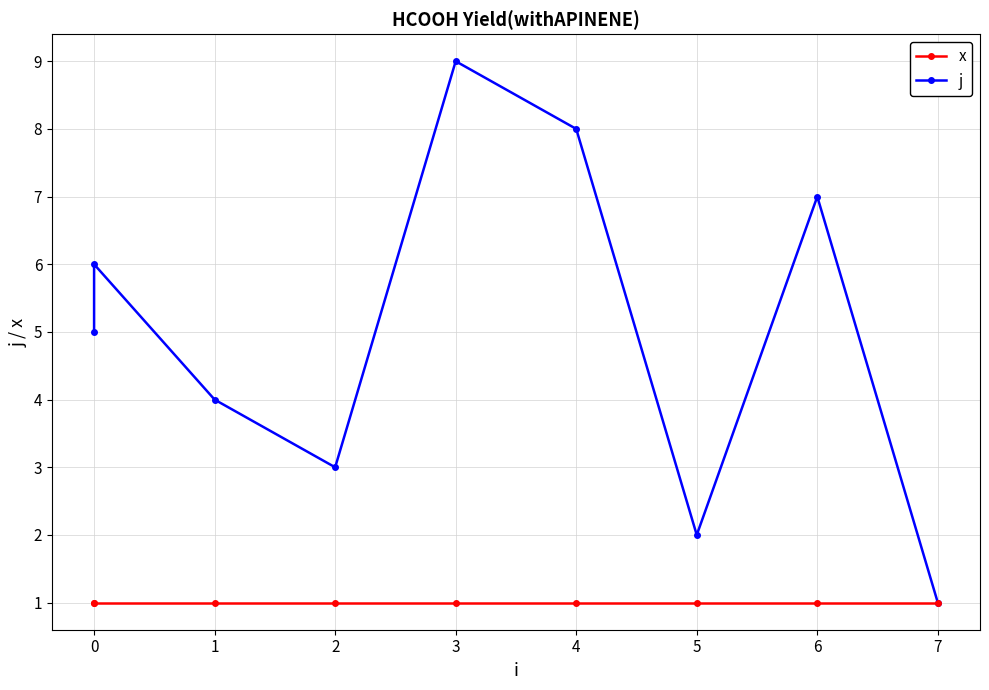

Where is the first local maximum for j?

1